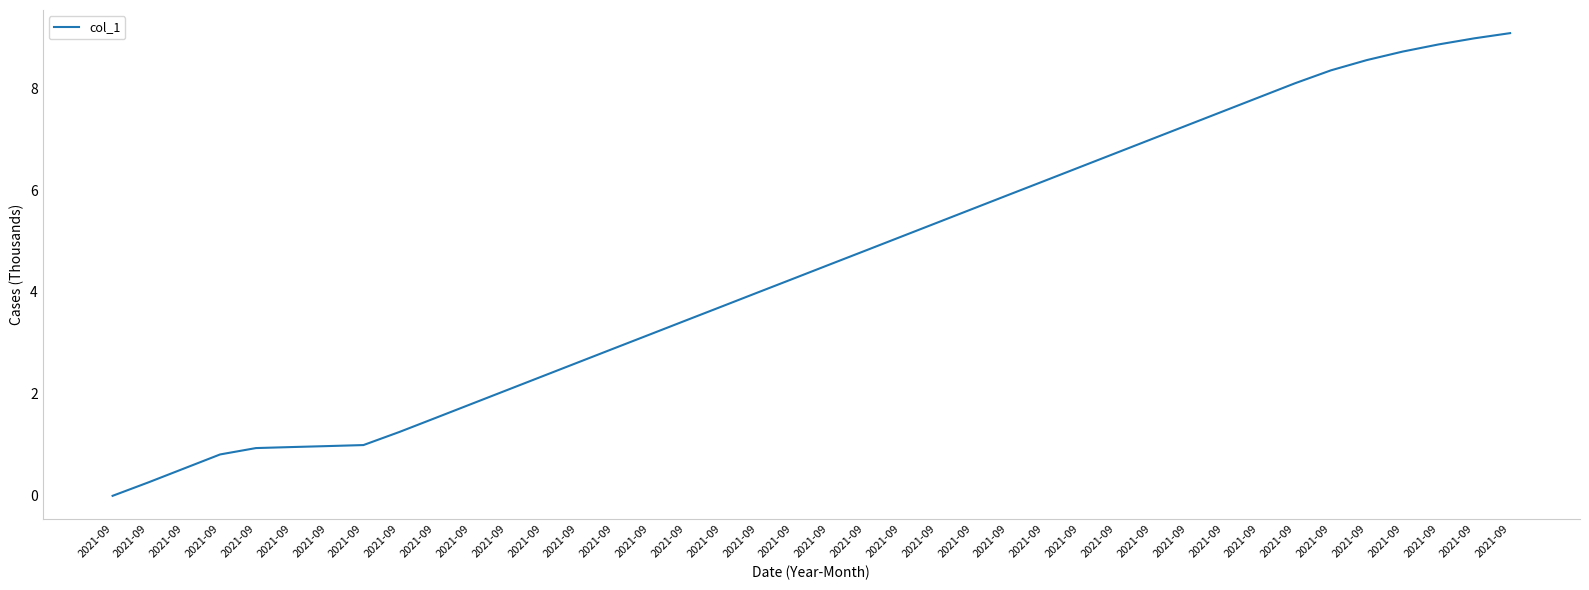

How many lines are shown in the chart?

1